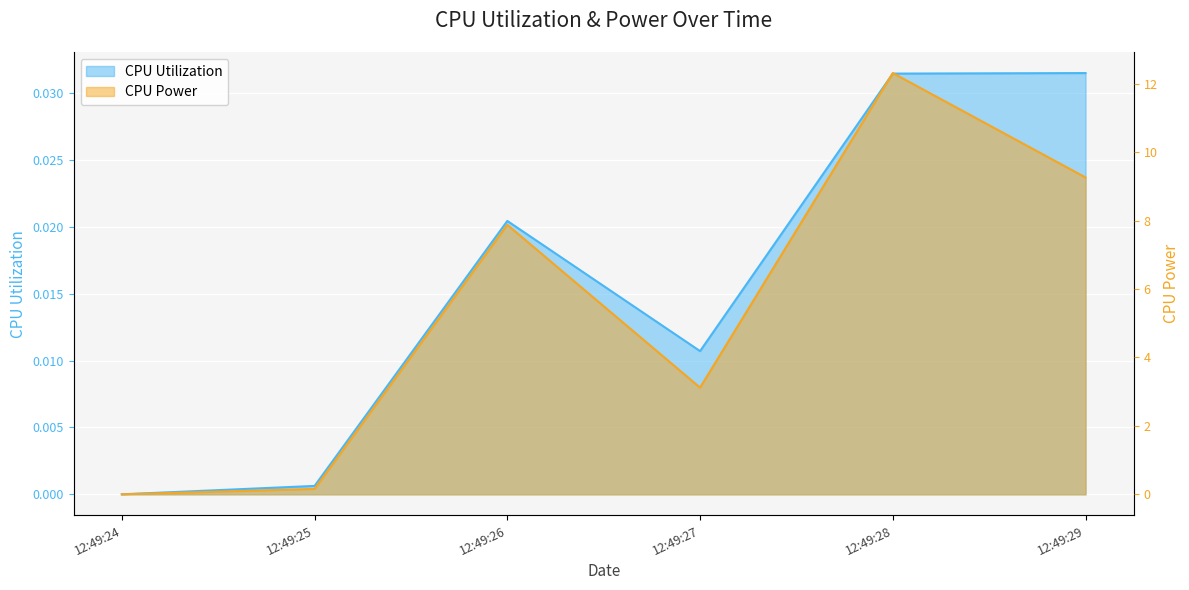

What are all the series names shown in the legend?

CPU Utilization, CPU Power